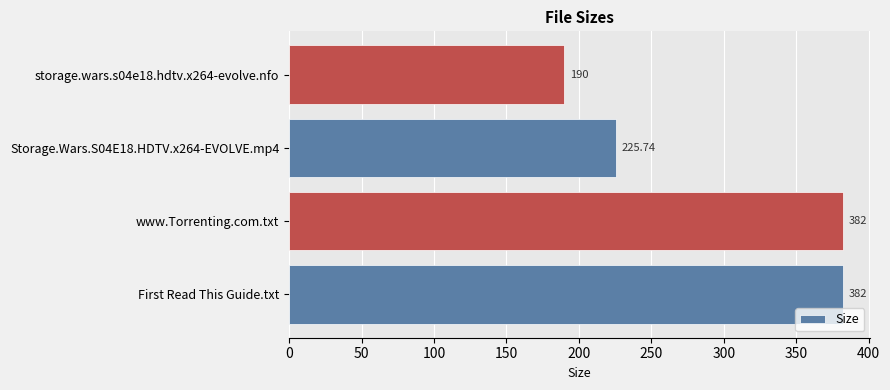

Are the bars horizontal?

Yes